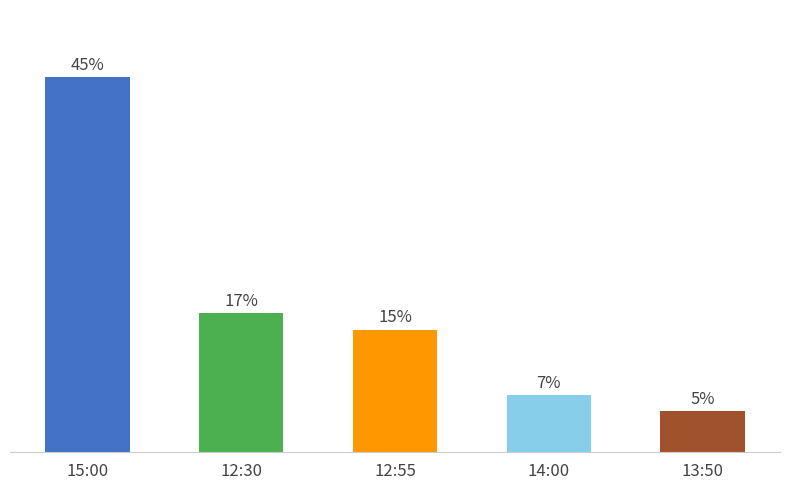

Does the chart contain any negative values?

No